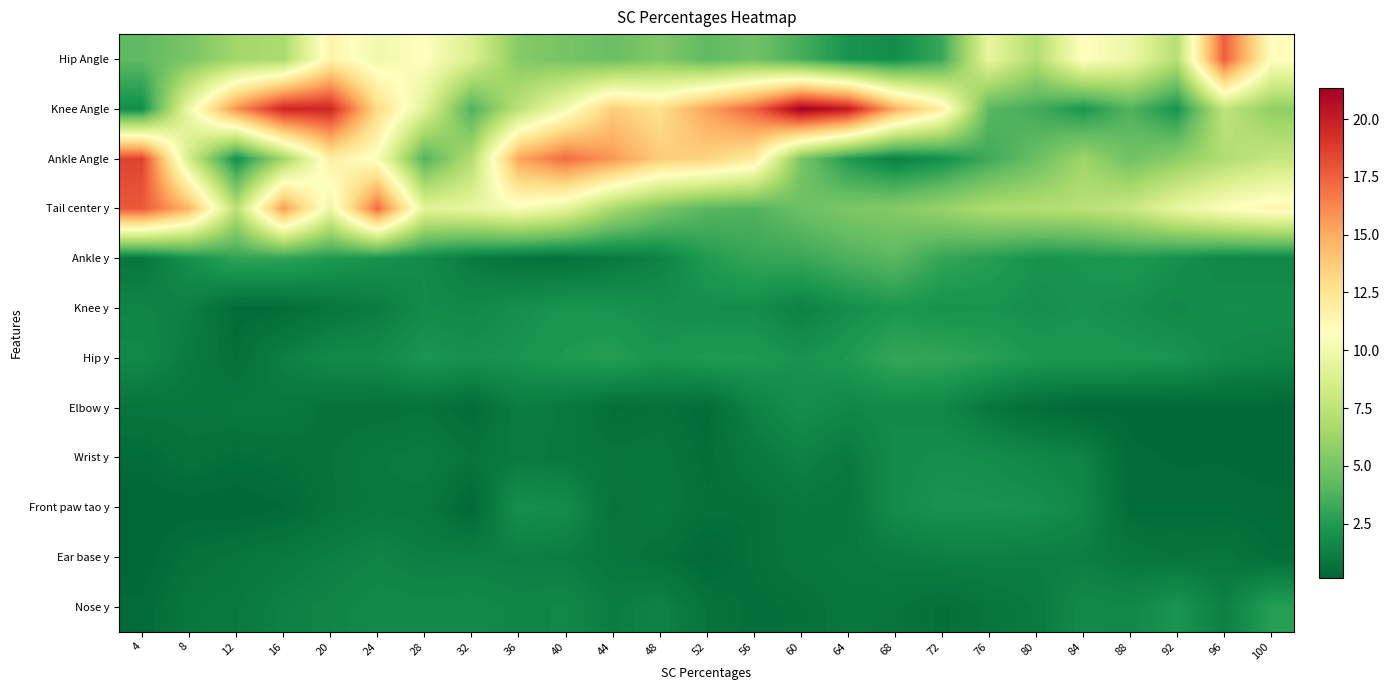

At which category does the chart reach its minimum across all series?

4